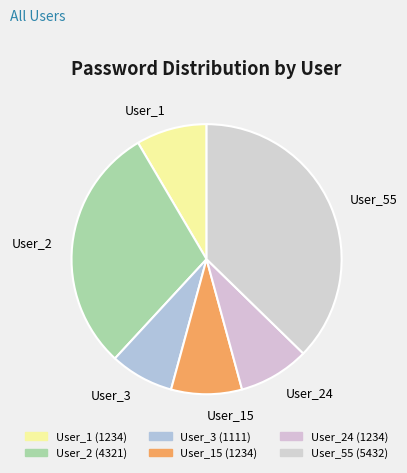

Does User_15 account for over 50% of the chart?

No